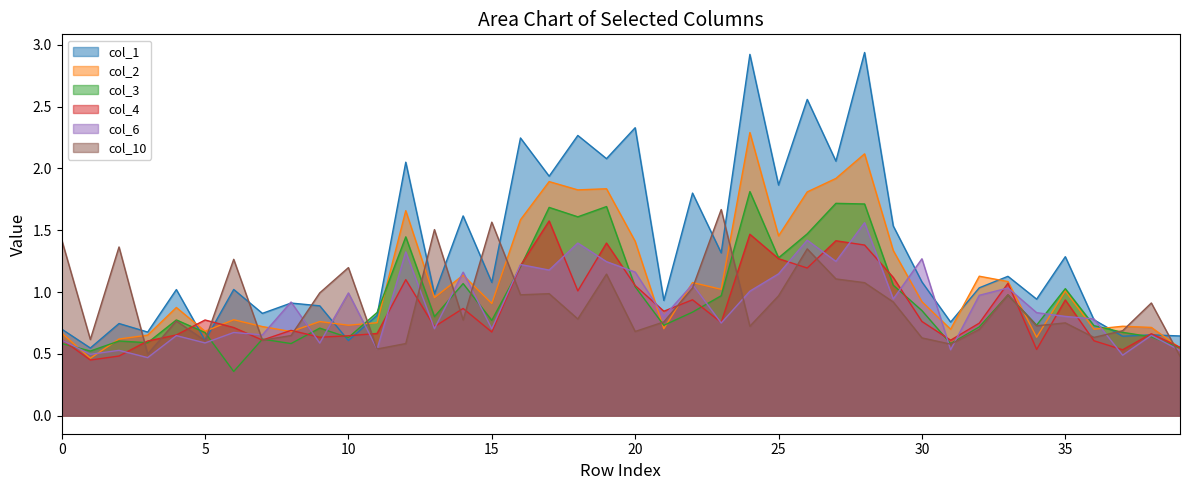

At 39, list the series in order from smallest to largest.

col_10, col_6, col_2, col_3, col_4, col_1